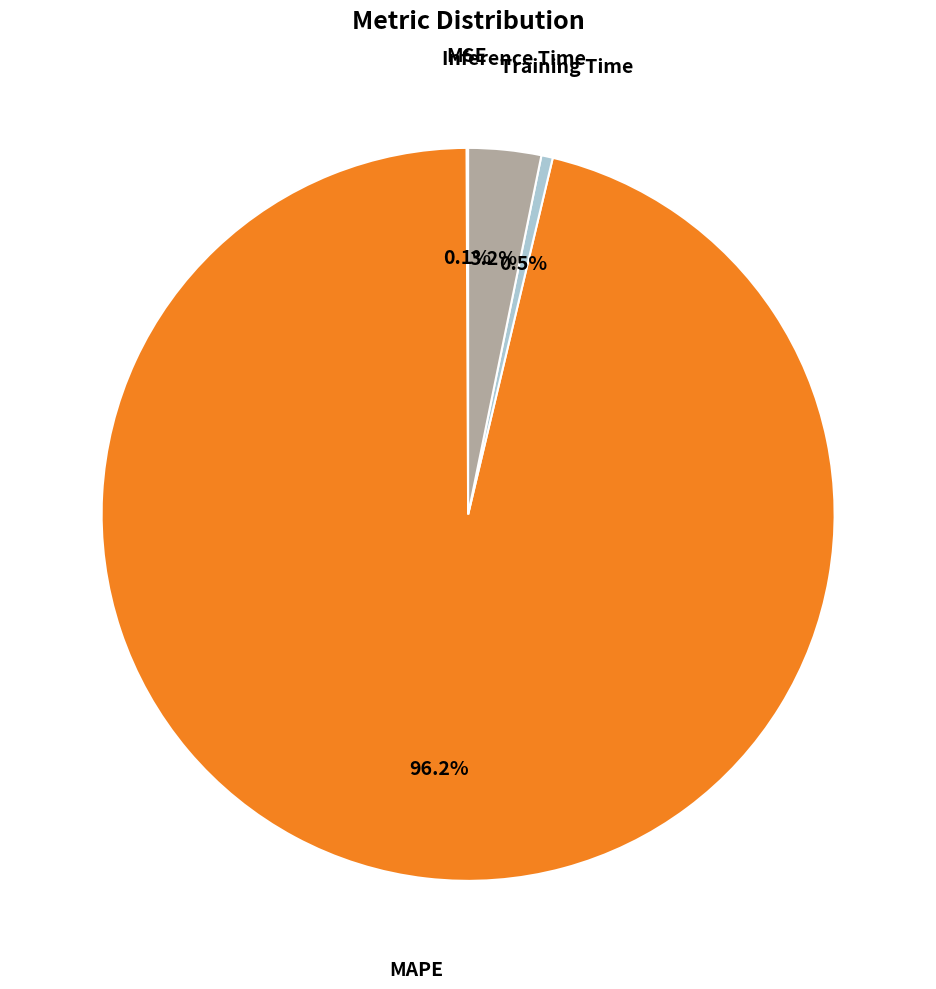

Does any single category account for the majority?

Yes